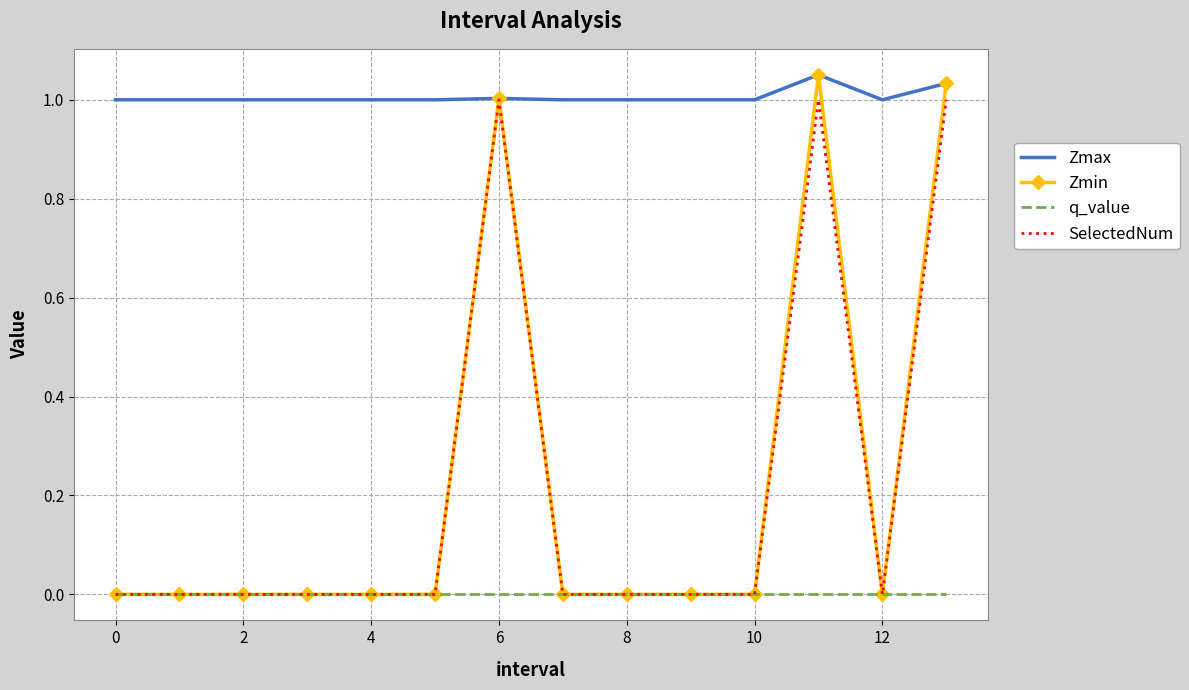

Which series has the largest total across all categories?

Zmax